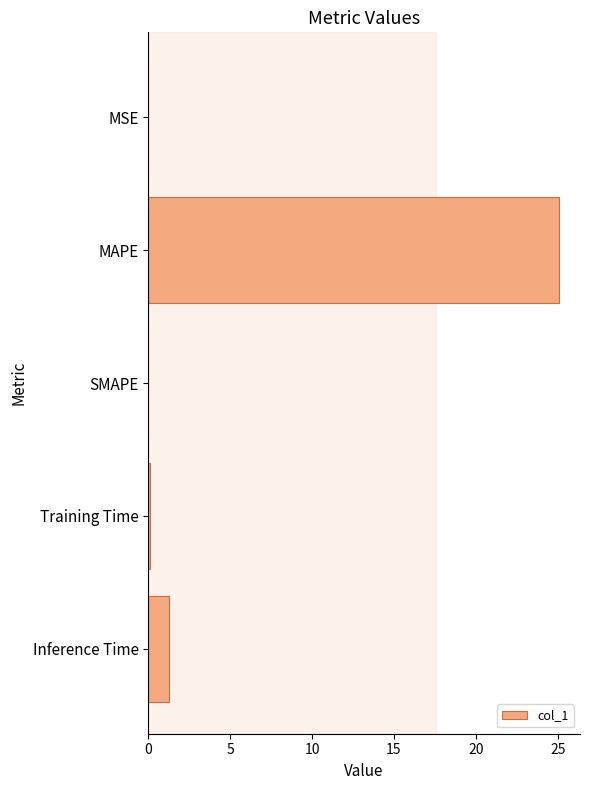

What is the sum of all values?

26.4